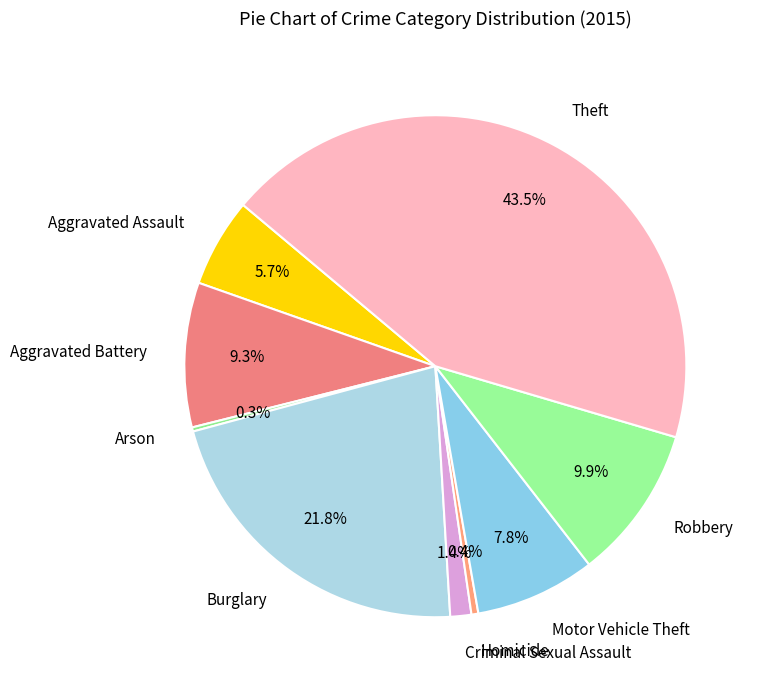

Approximately how many times larger is the value at Aggravated Assault compared to Aggravated Battery?

0.6